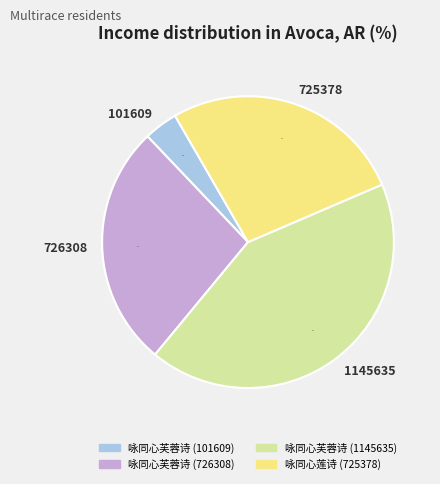

Which category has the biggest portion of the pie?

咏同心芙蓉诗 (1145635)